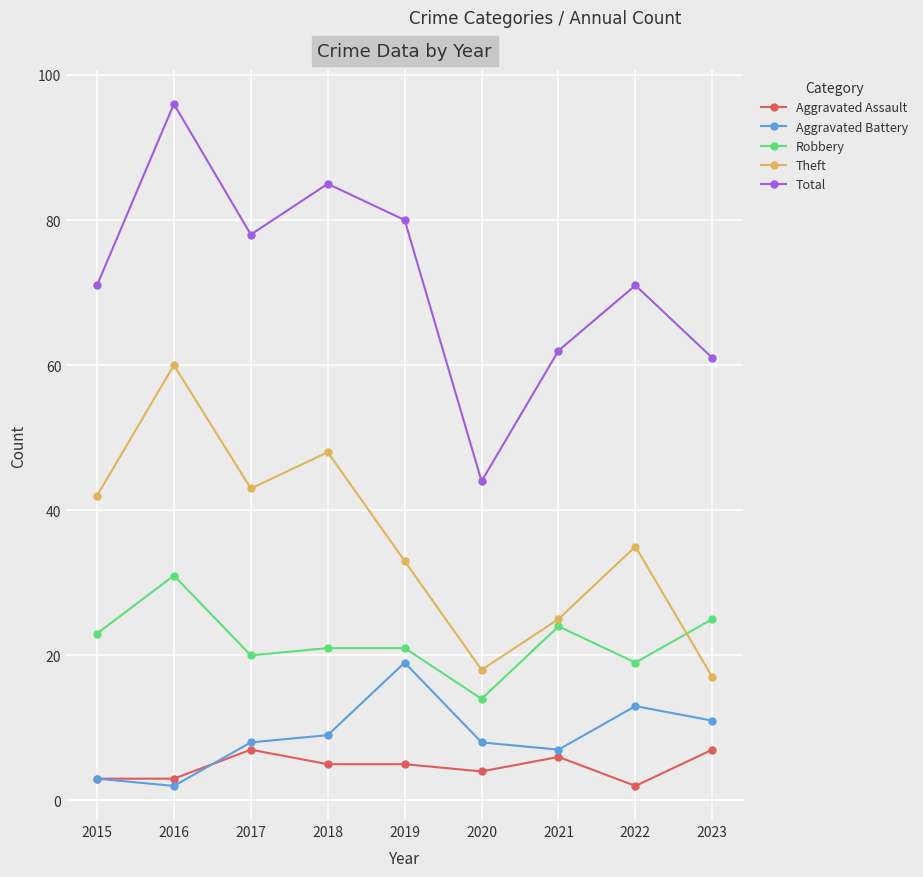

How many data points does each series have?

9